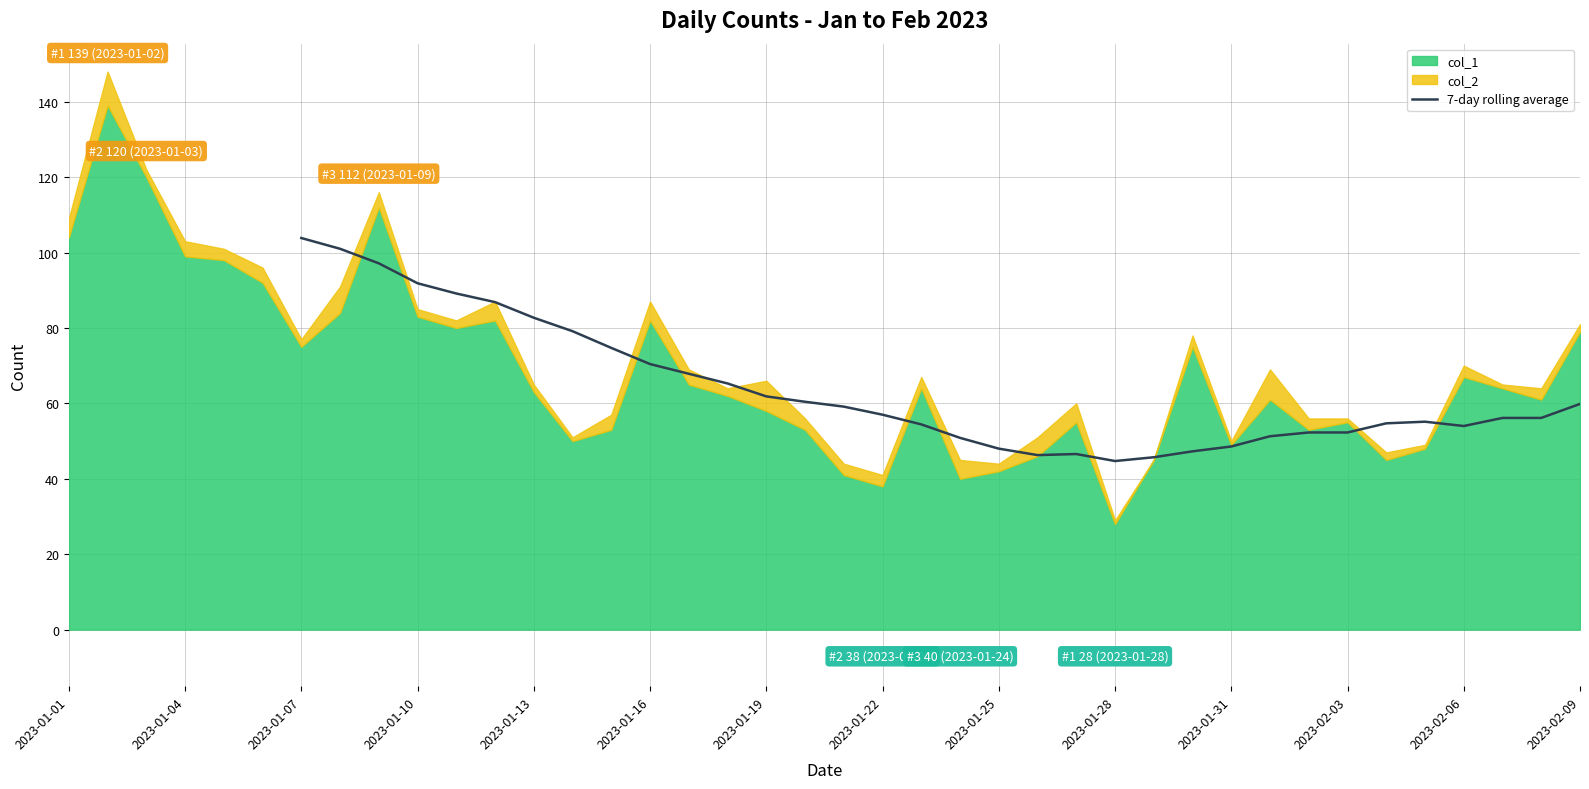

How many positive values are there?

34